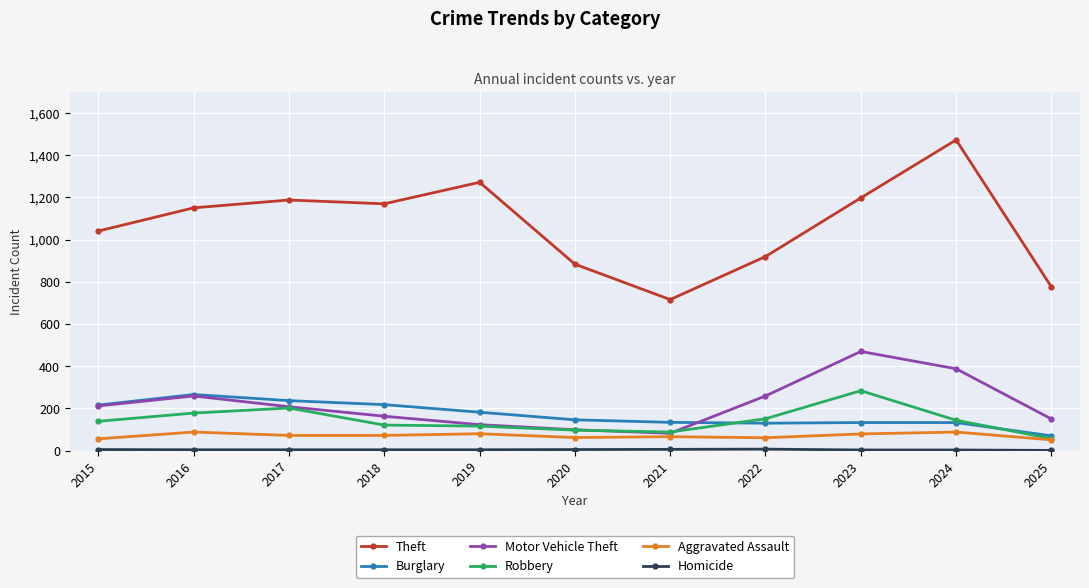

The value of Robbery at 2023 is 284. True or false?

True